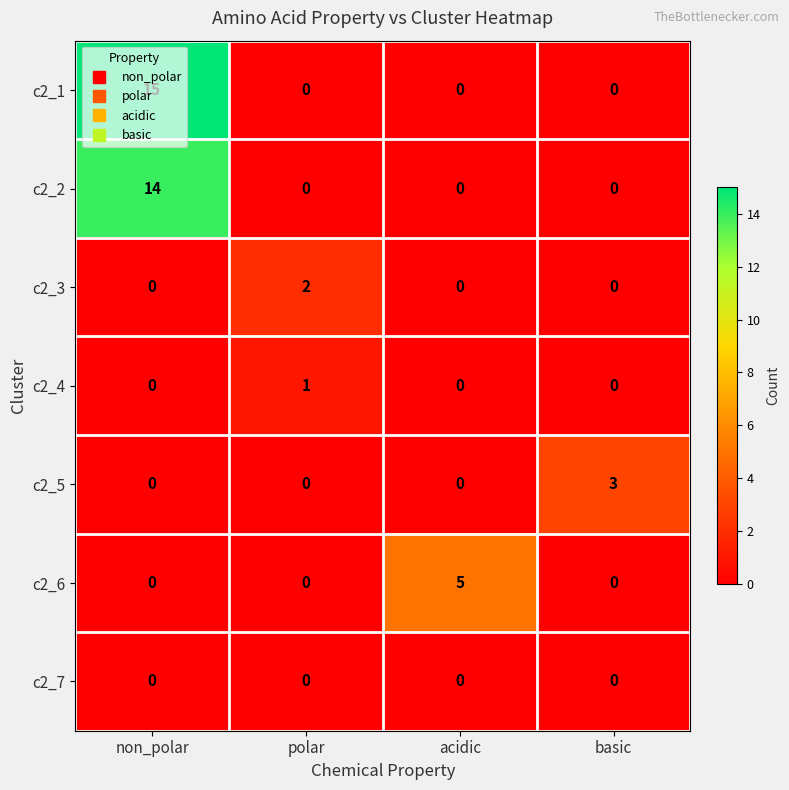

Rank the series by their maximum value, from lowest to highest.

c2_7, c2_4, c2_3, c2_5, c2_6, c2_2, c2_1